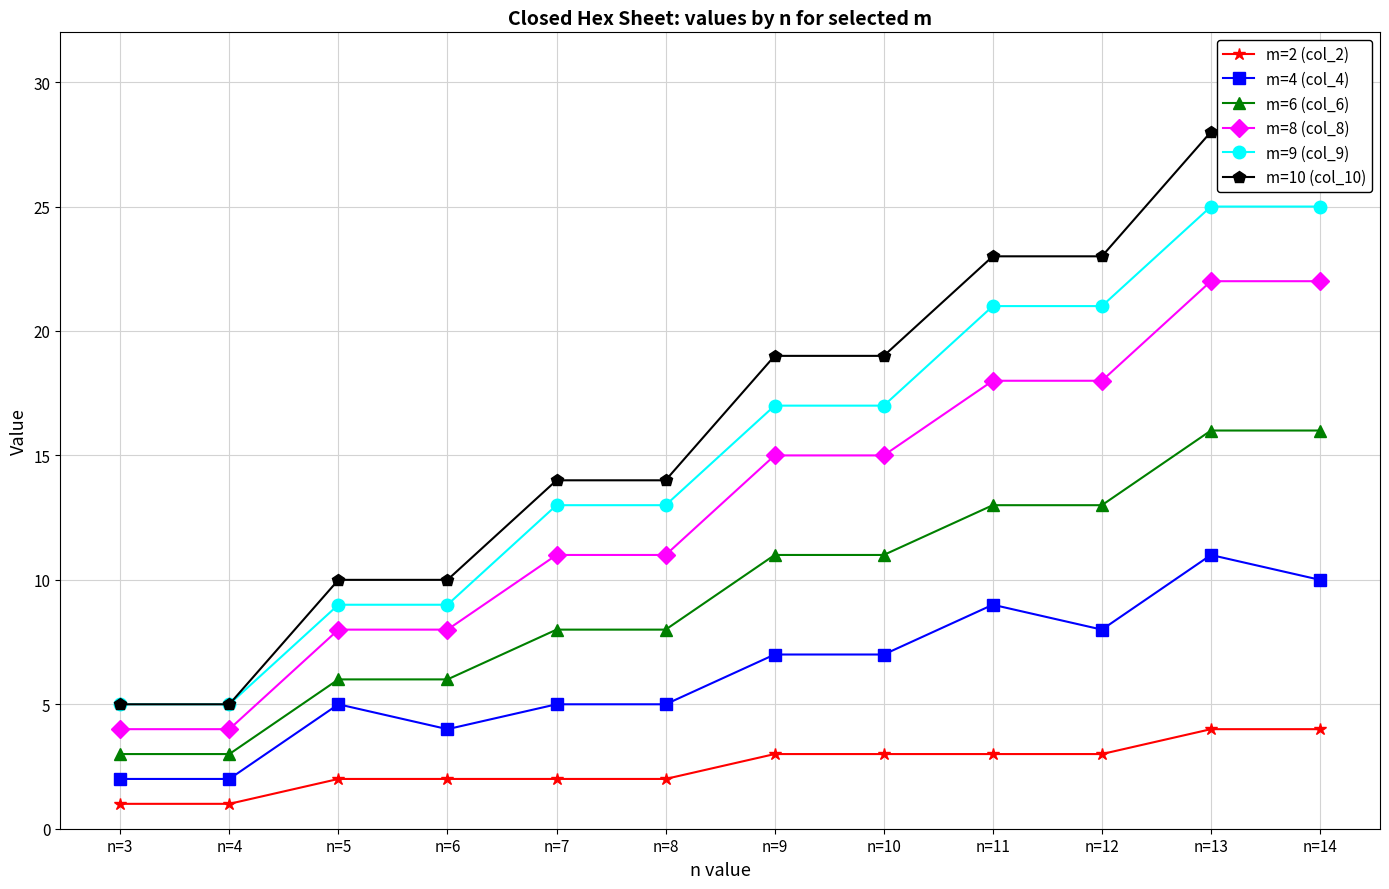

What is the sum of the m=6 (col_6) values at n=9 and n=7?

19